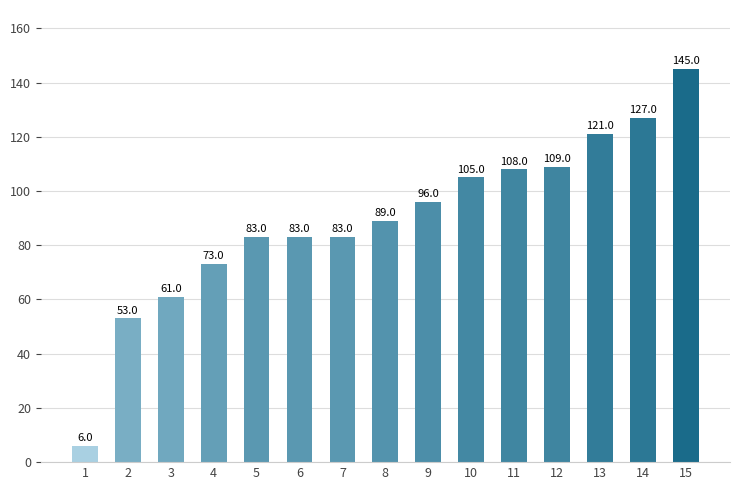

How many bars are there in total?

15